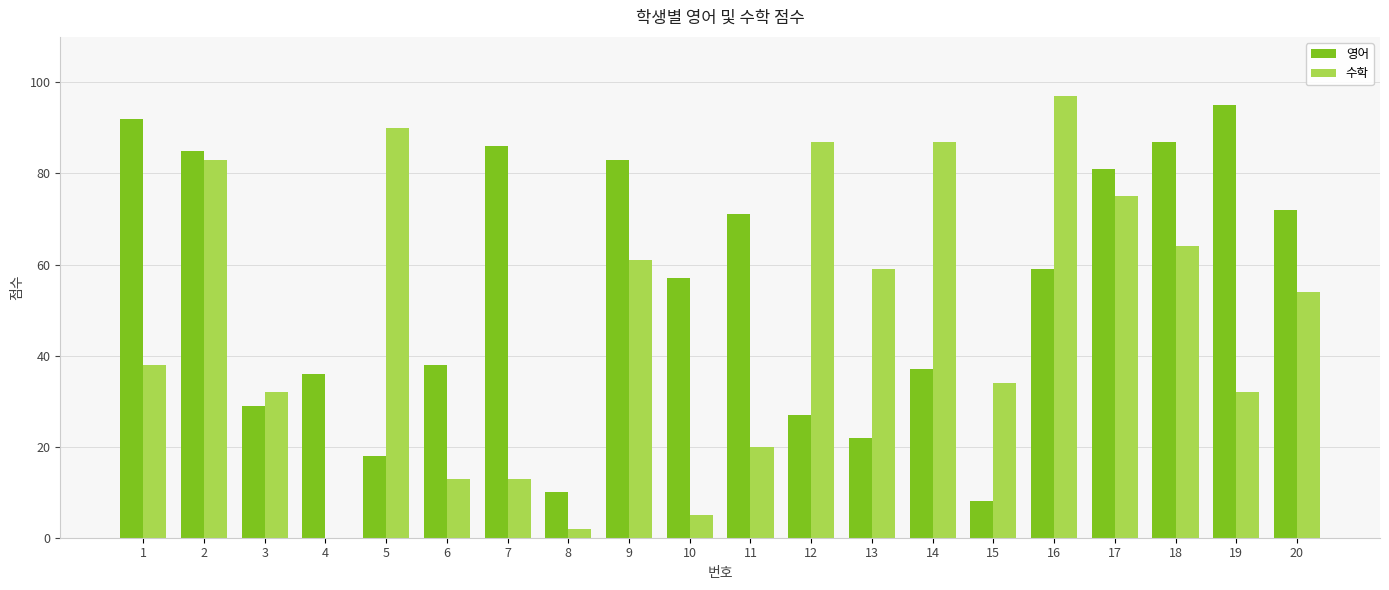

Is it true that 영어 equals 25 at 16?

False